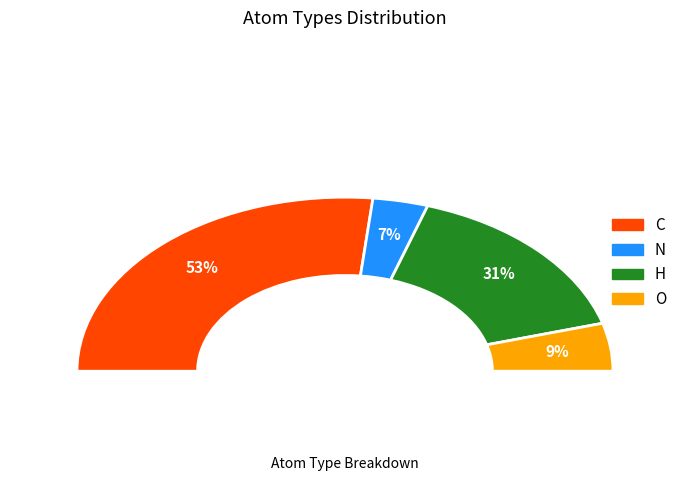

How many segments does this pie chart have?

4